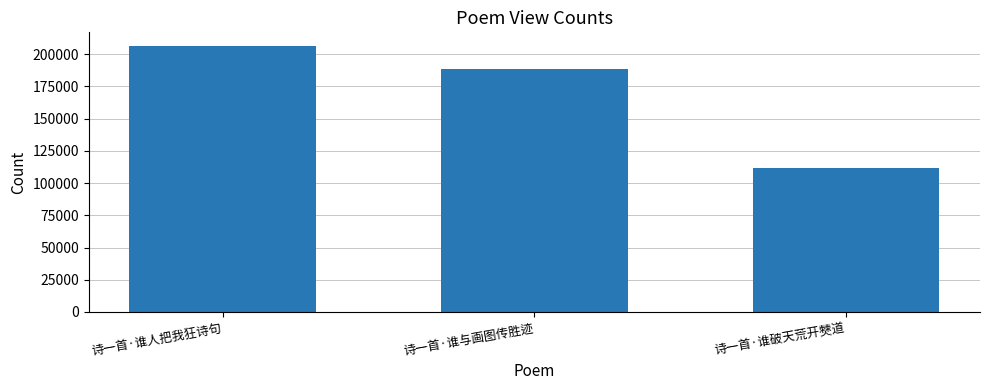

Where does the data first go above 188863?

诗一首·谁人把我狂诗句